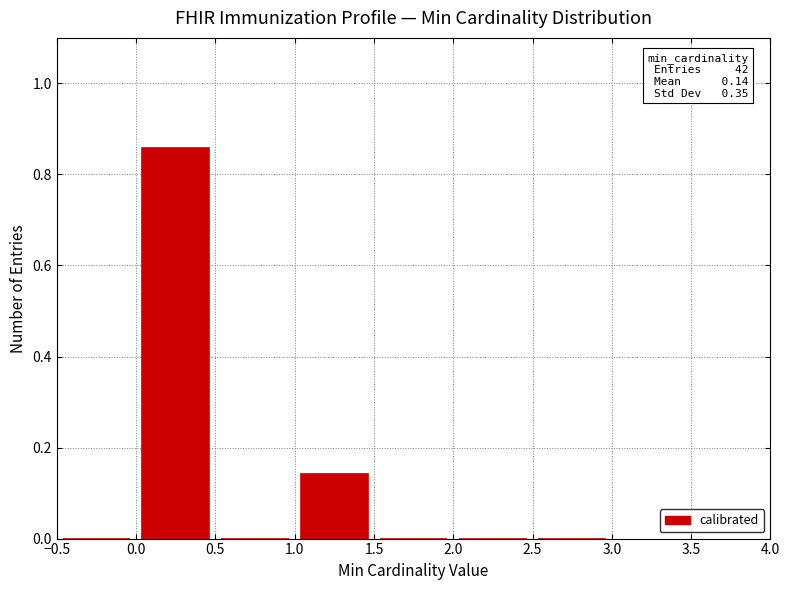

Which range on the x-axis has the tallest bar?

0.0 to 0.5